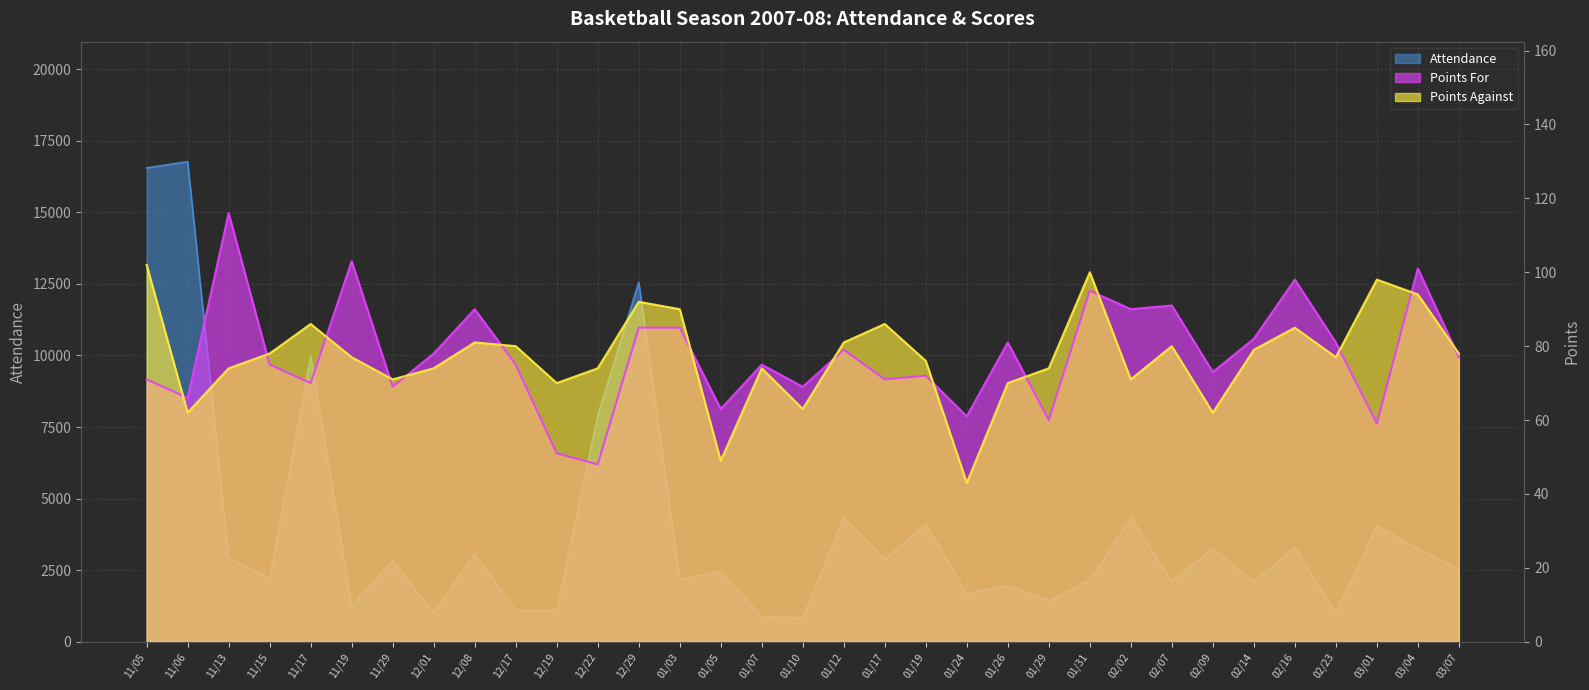

What are all the series names shown in the legend?

Attendance, Points For, Points Against